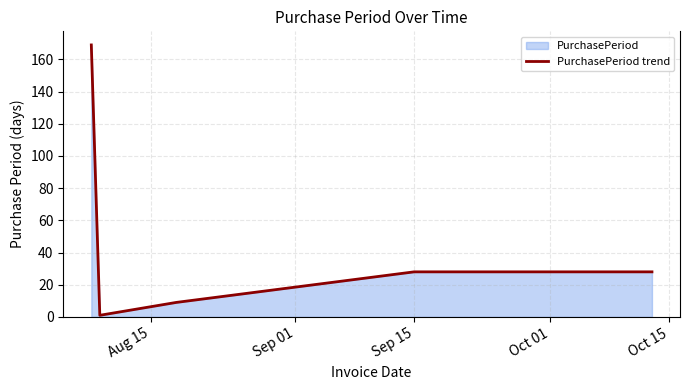

What is the maximum value shown in the chart?

169